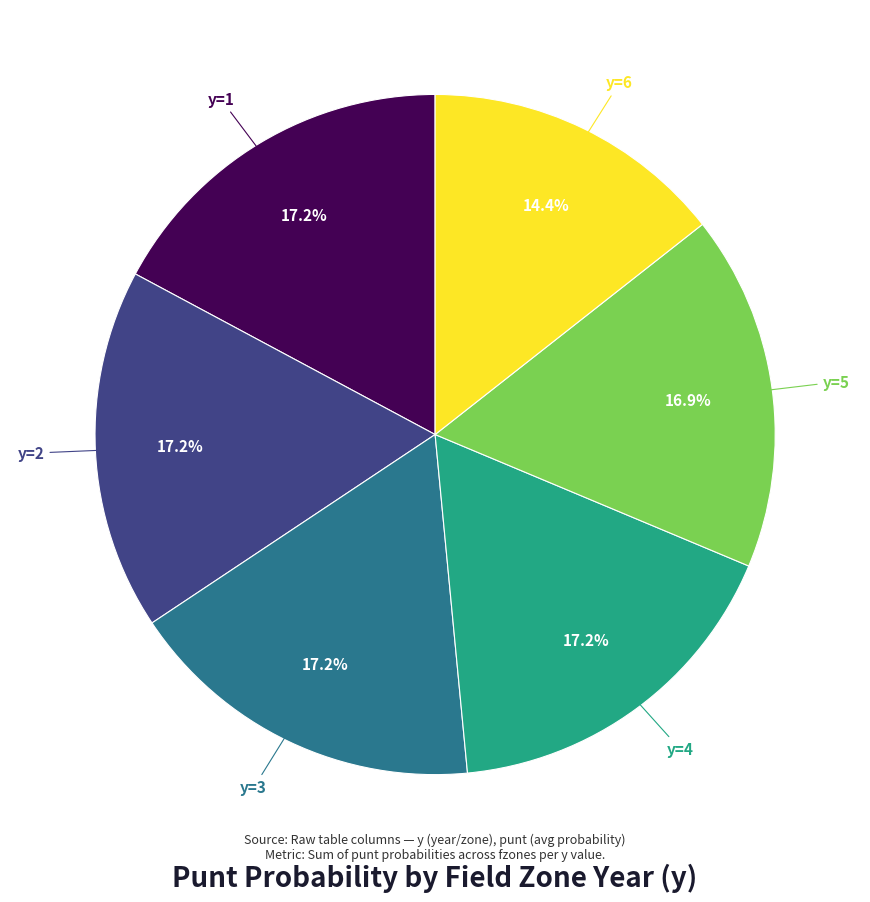

Is there a majority slice in this chart?

No